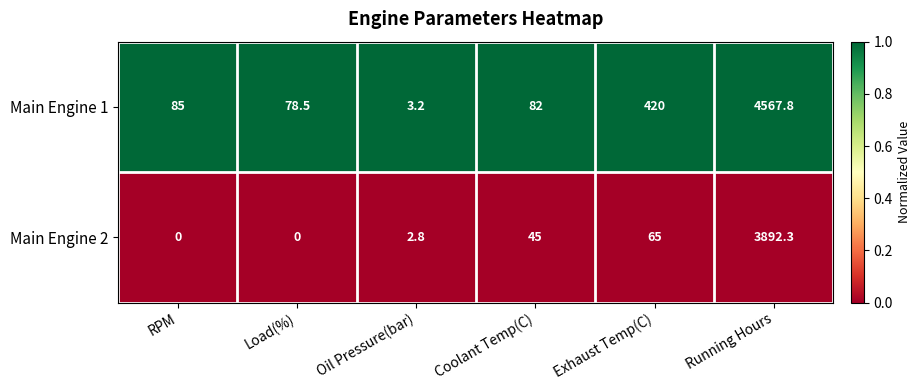

Reading left to right, extract all data points from this chart.

Main Engine 1: 85.0	78.5	3.2	82.0	420.0	4567.8
Main Engine 2: 0.0	0.0	2.8	45.0	65.0	3892.3